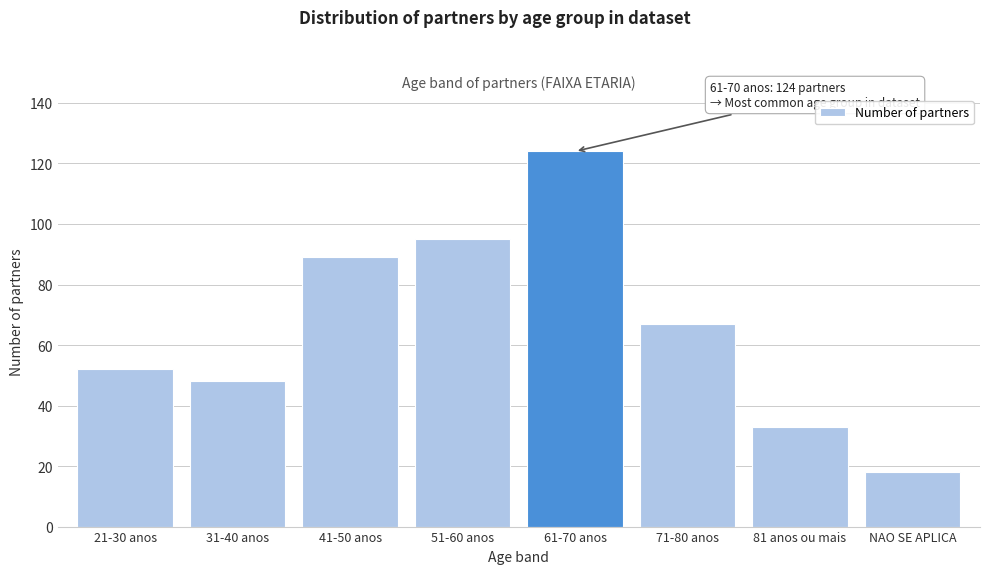

Reading right to left, extract all data points from this chart.

NAO SE APLICA=18	81 anos ou mais=33	71-80 anos=67	61-70 anos=124	51-60 anos=95	41-50 anos=89	31-40 anos=48	21-30 anos=52